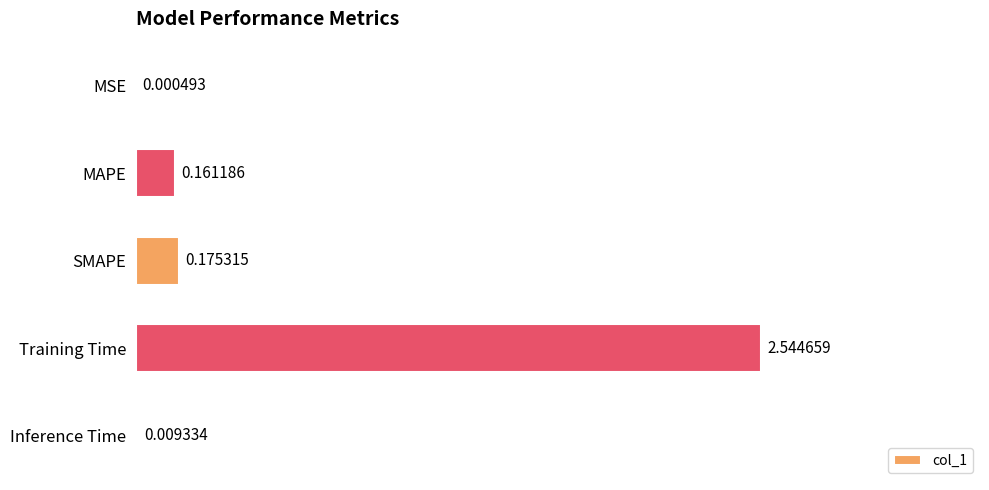

Does the chart contain stacked bars?

No